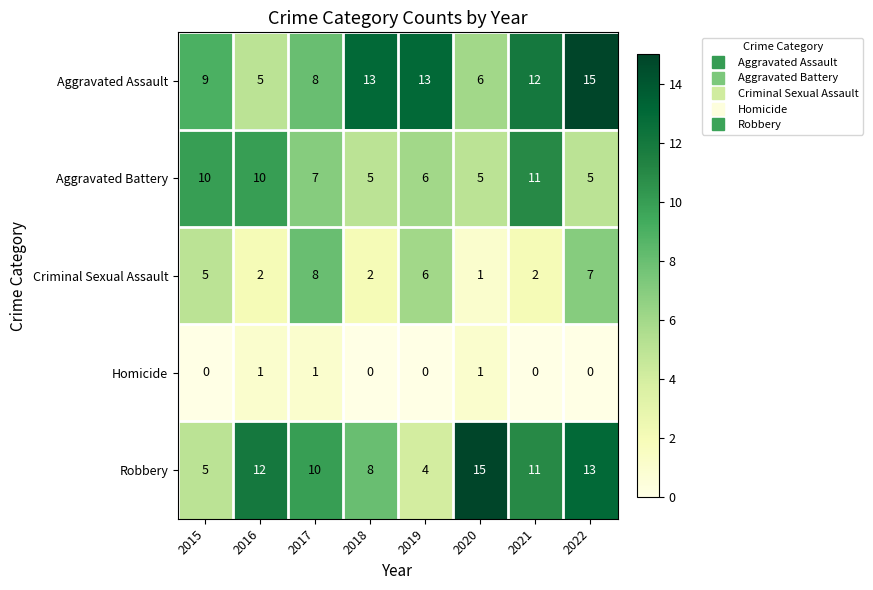

Which series has the largest total across all categories?

Aggravated Assault